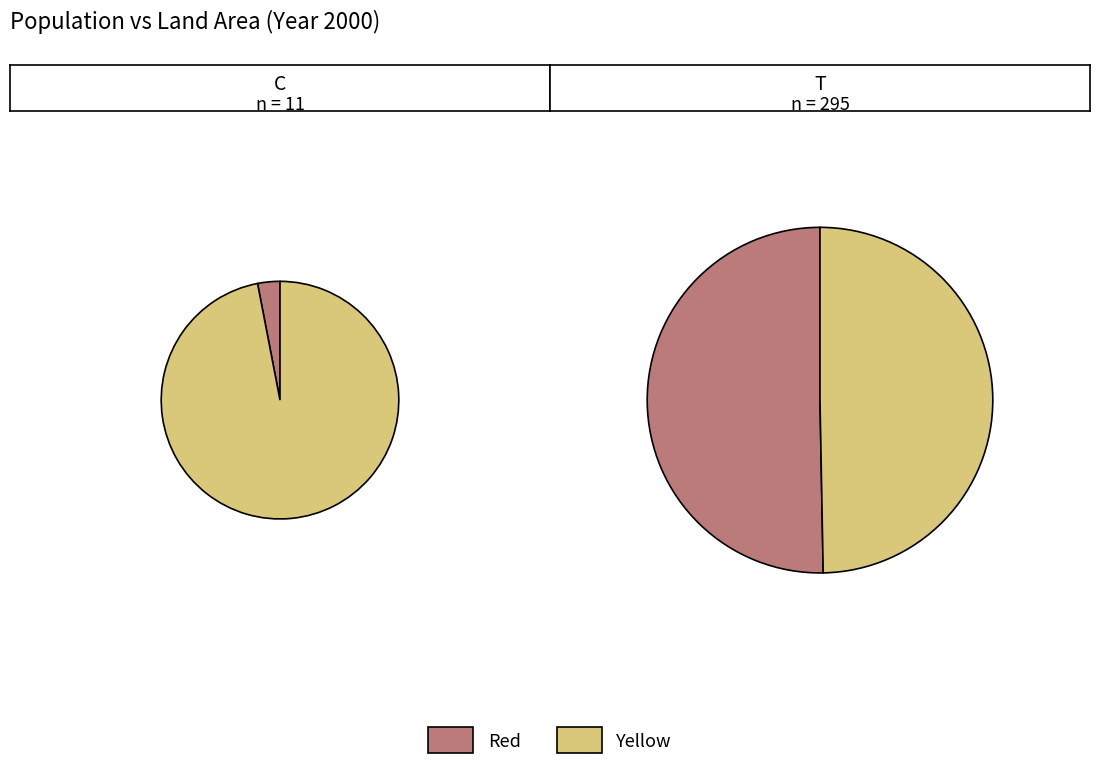

How many segments does this pie chart have?

2